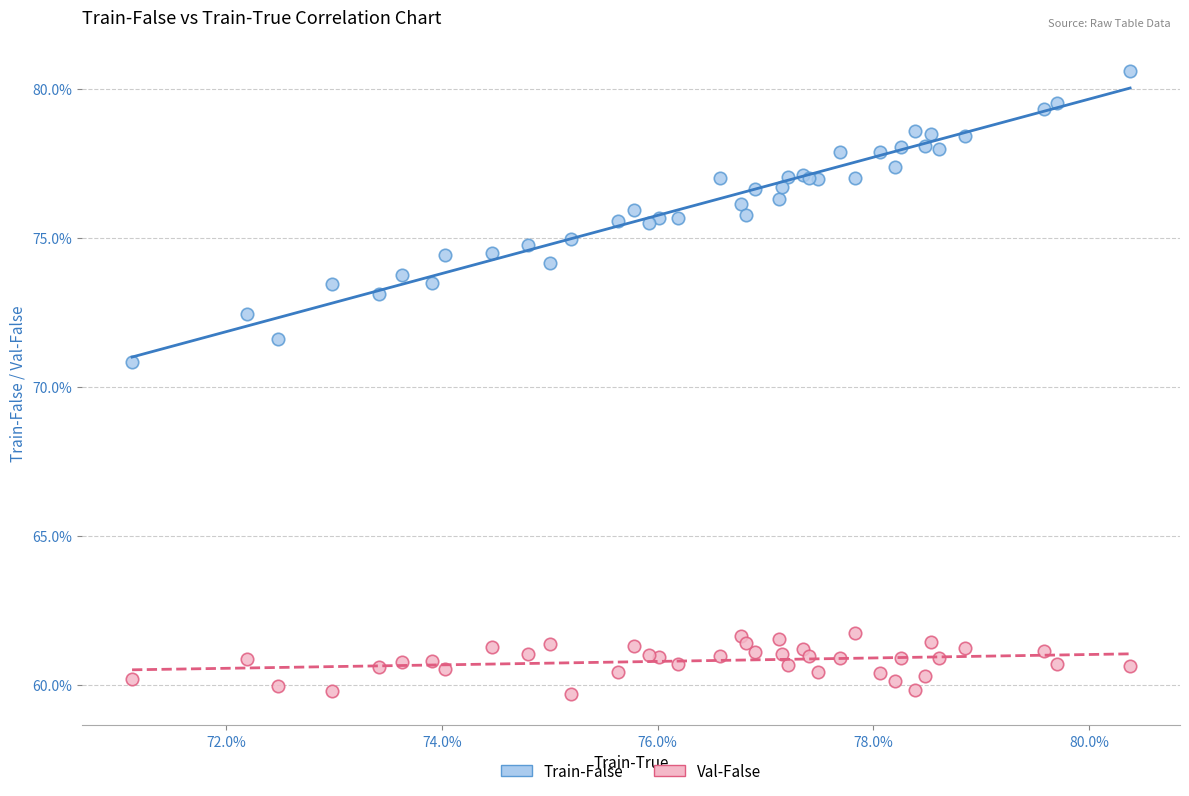

Which series reaches the maximum Y coordinate?

Train-False